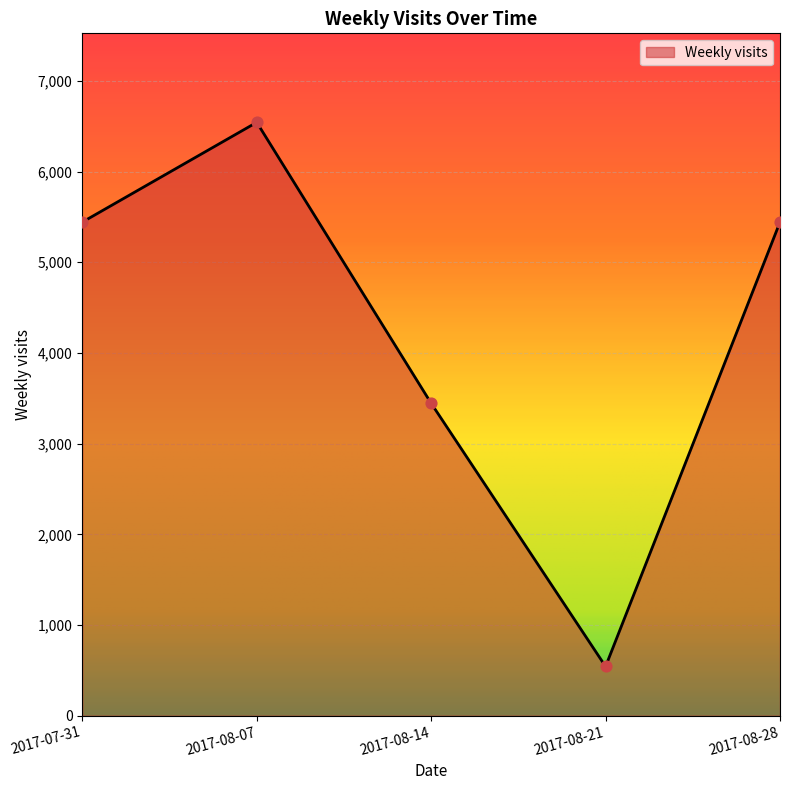

What is the change in value from 2017-07-31 to 2017-08-21?

-4900